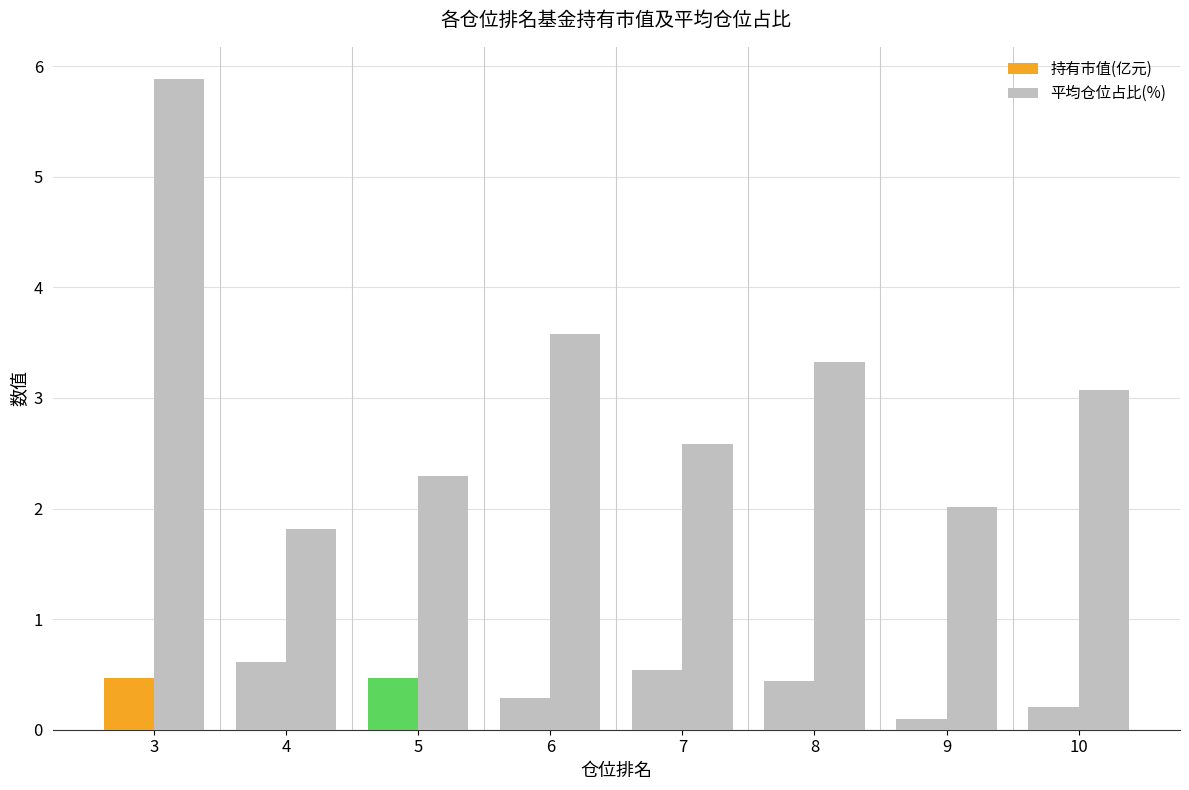

Are the bars horizontal?

No